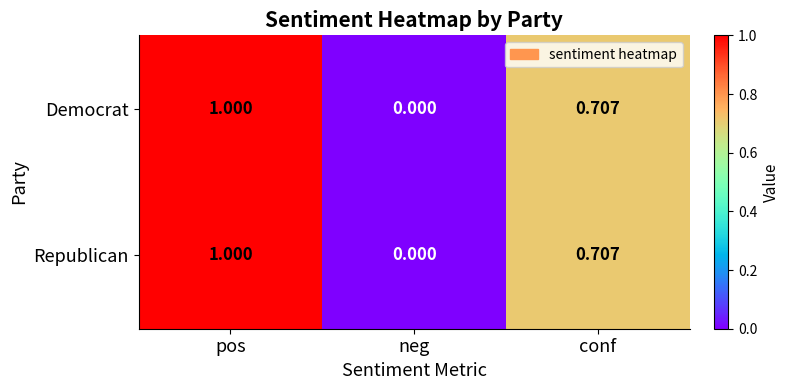

List the labels in order of Republican value, smallest first.

neg, conf, pos